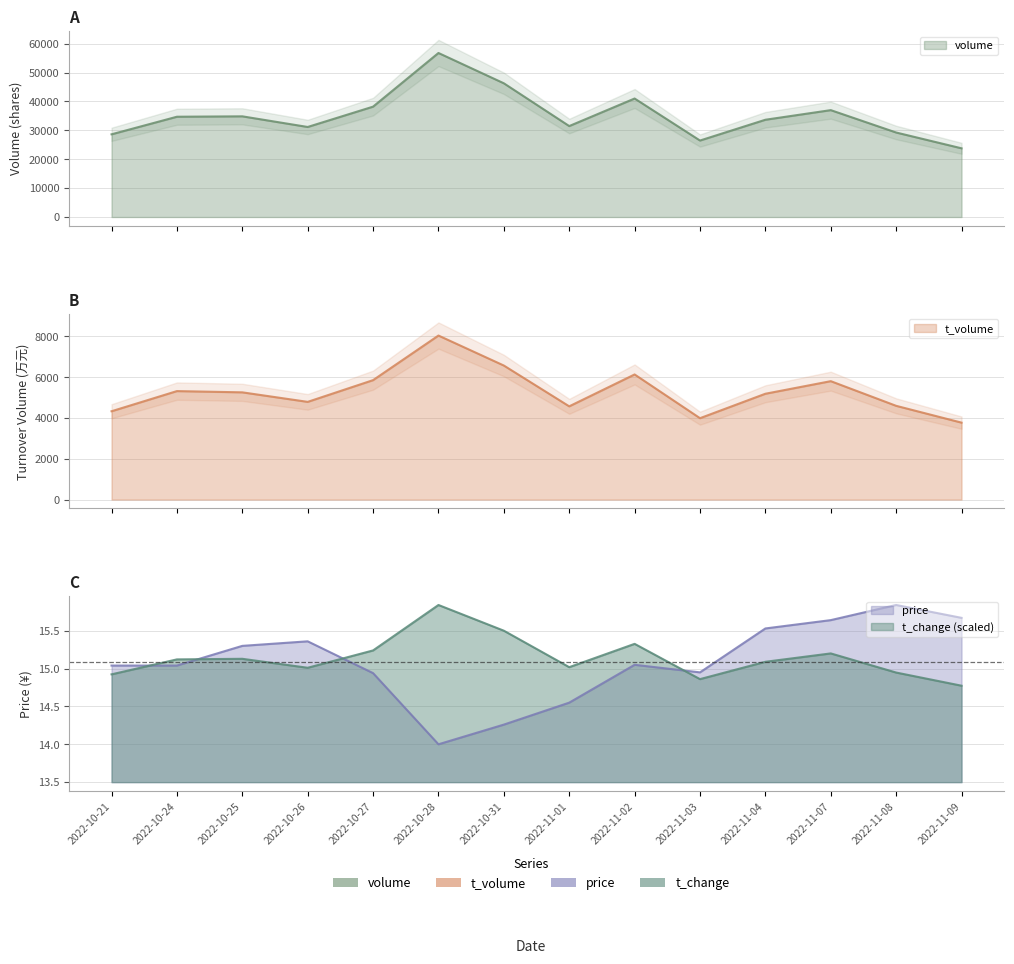

What is the difference between the second highest and minimum values in the t_volume series?

2799.0